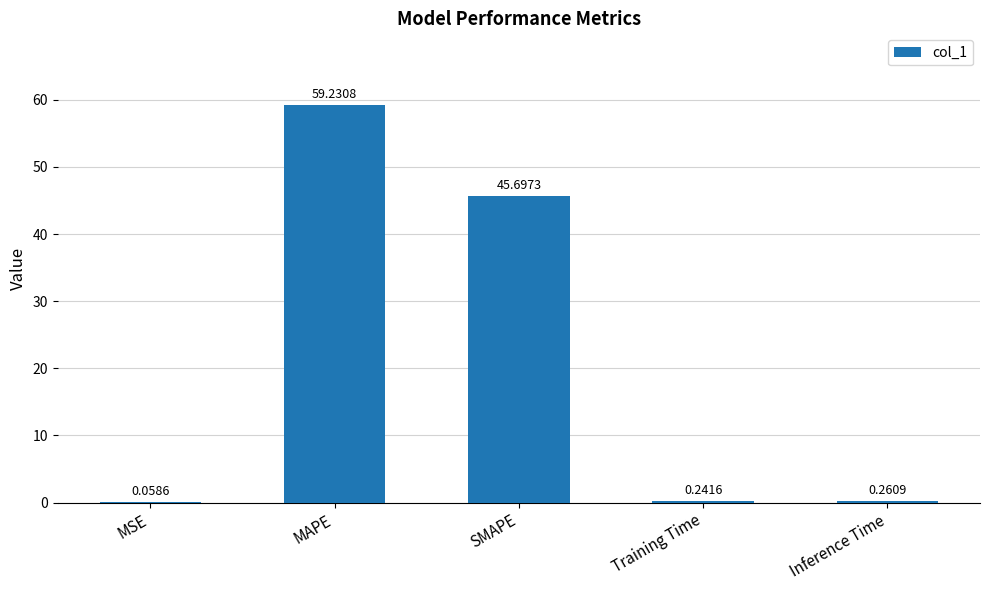

Where is the data nearest to the value 29?

SMAPE